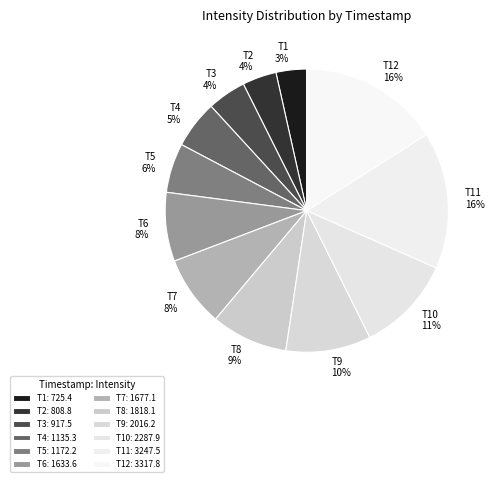

How many slices are in this pie chart?

12